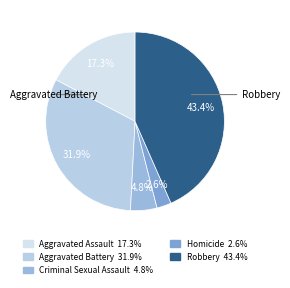

Which slice is the smallest?

Homicide